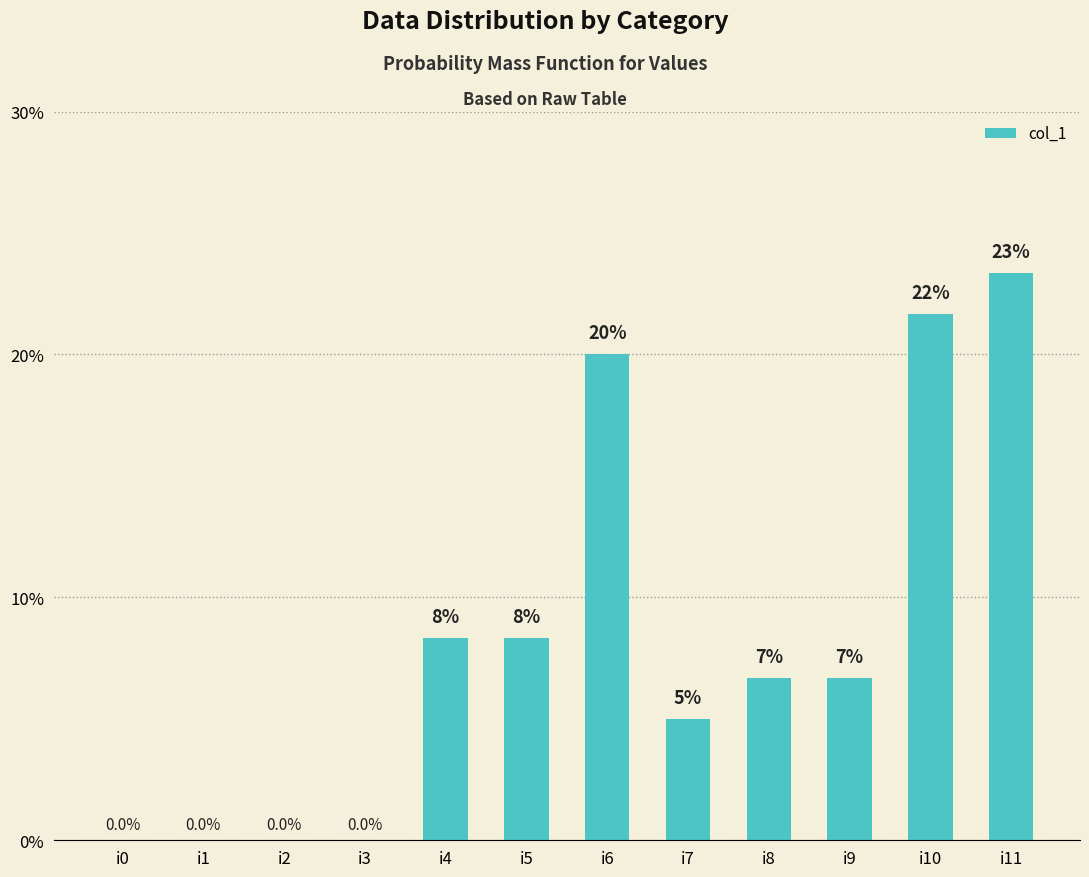

Count the number of values greater than 6.

7